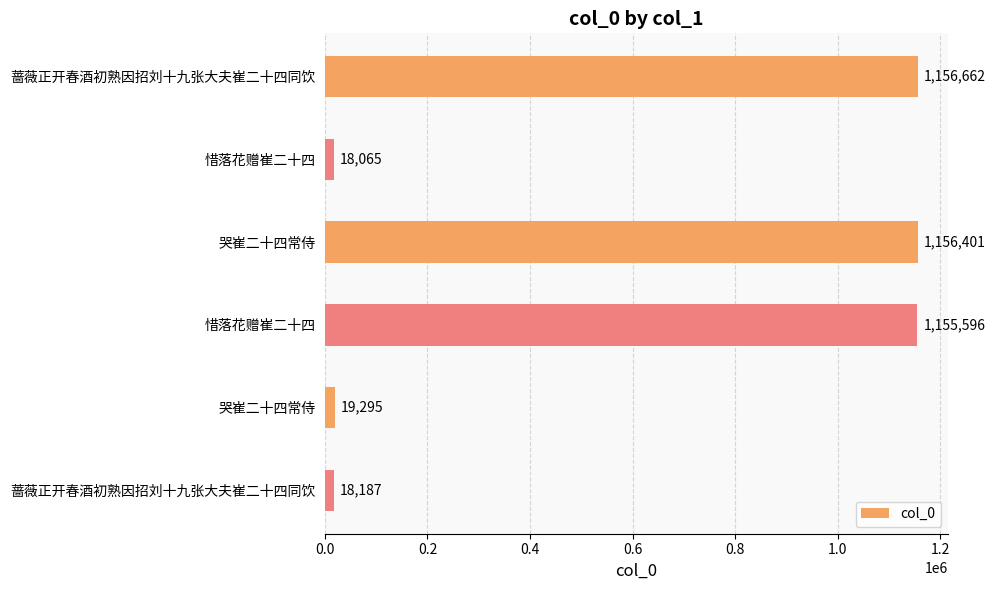

How many series are shown in this chart?

1